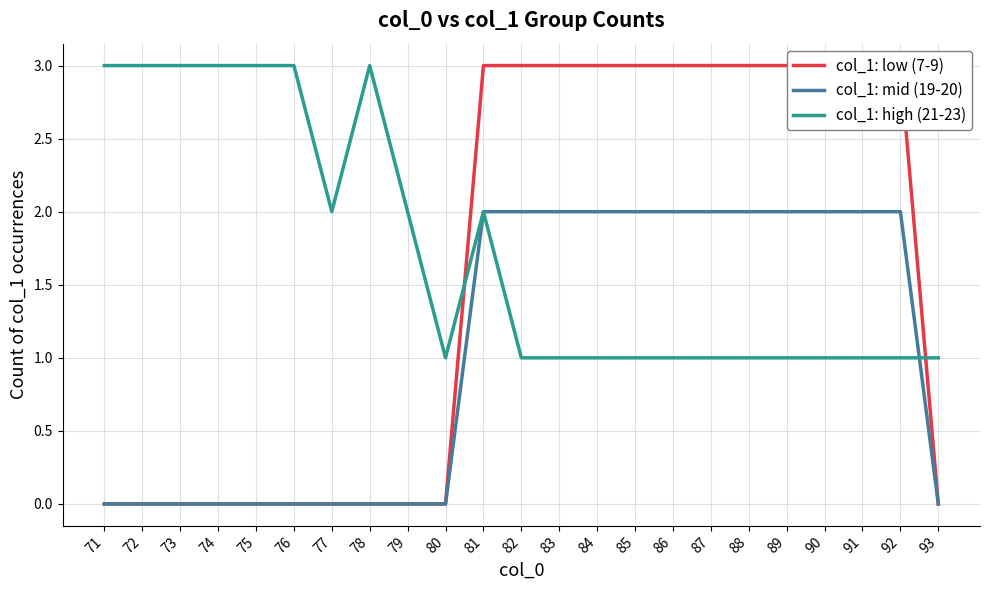

Is it true that col_1: high (21-23) equals 5 at 71?

False